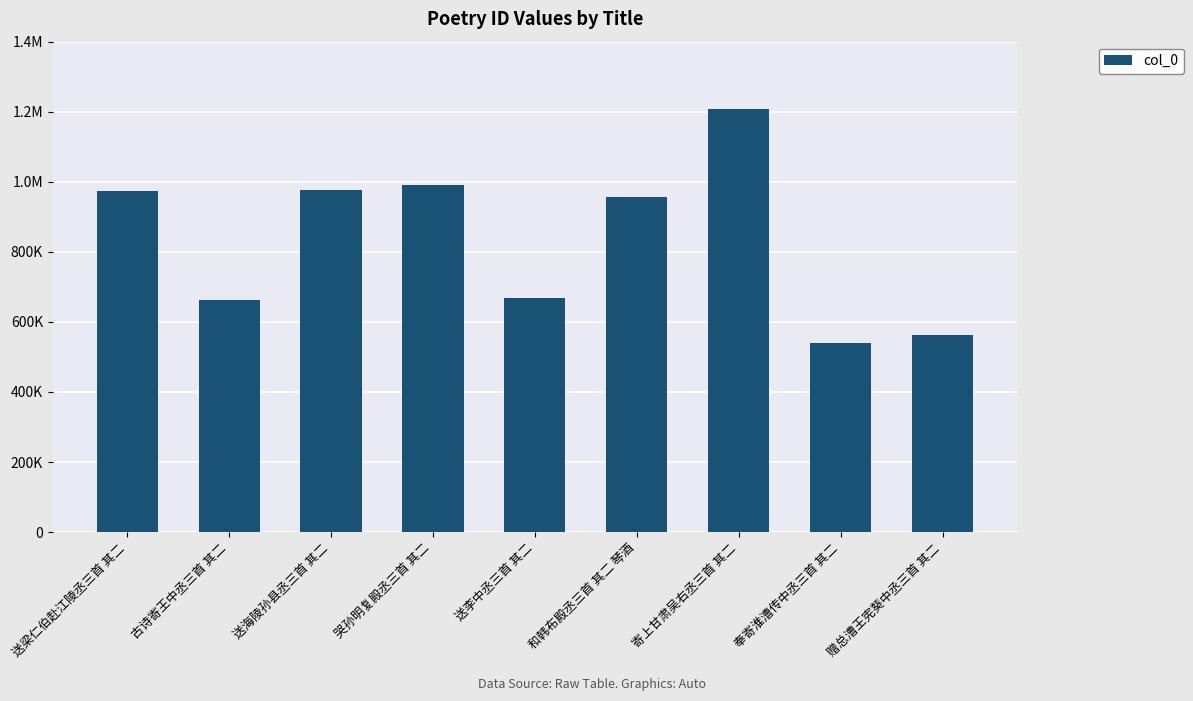

Where does the data first go above 955293?

送梁仁伯赴江陵丞三首 其二